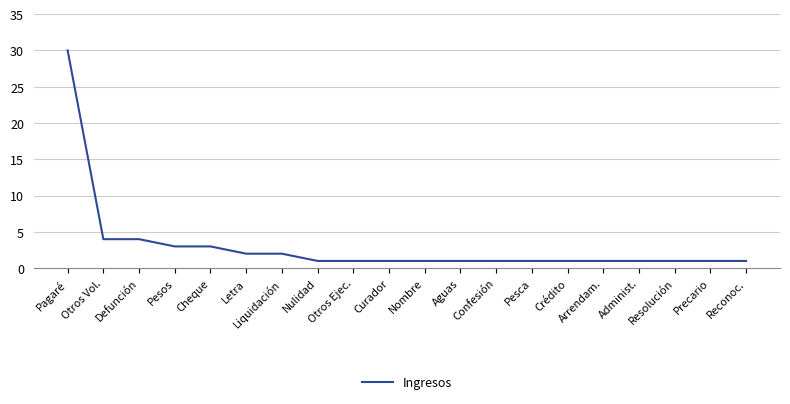

What is the ratio of the value at Letra to the value at Confesión?

2.0